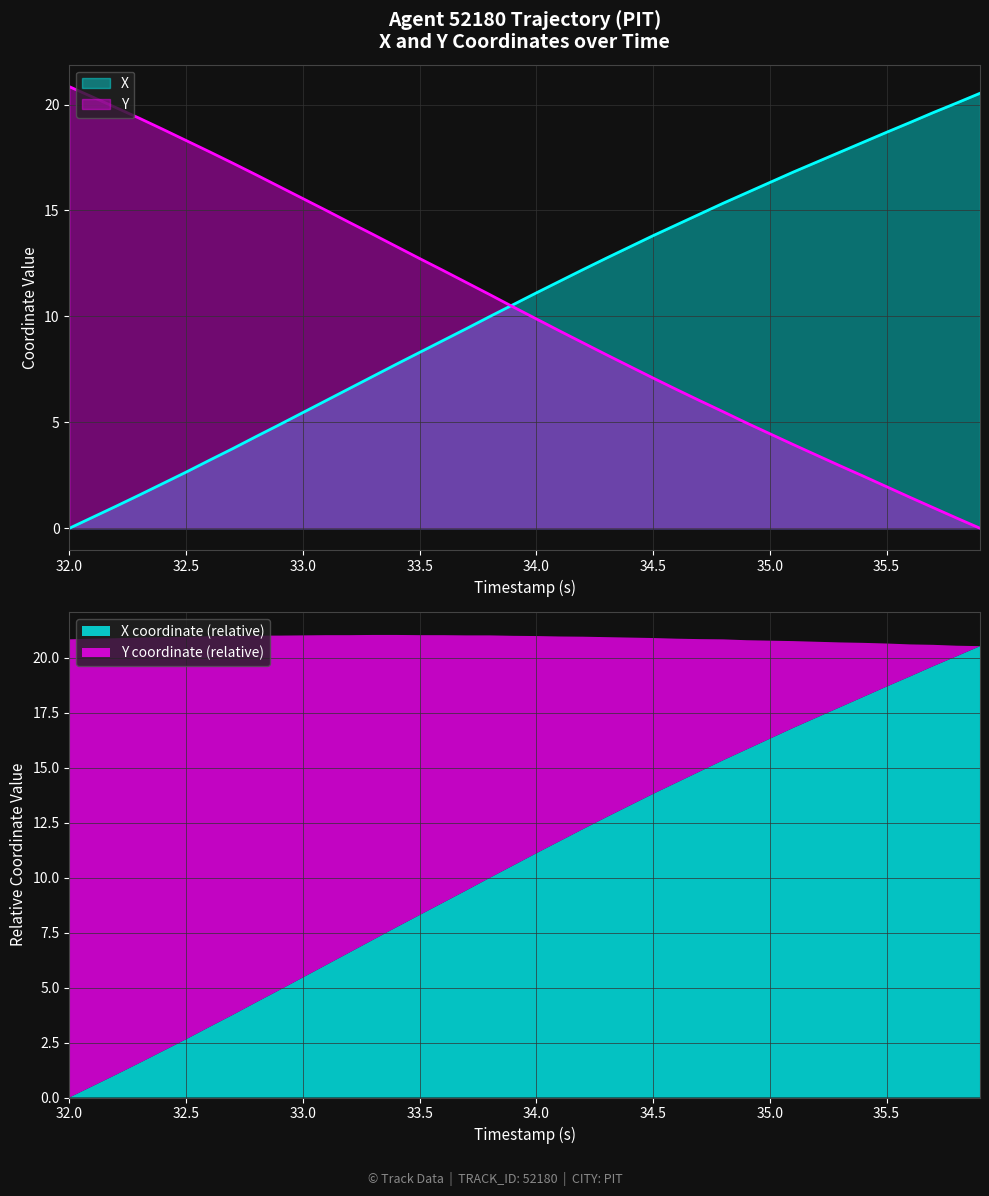

True or false: Y has a value of 0.9 at 35.5.

False